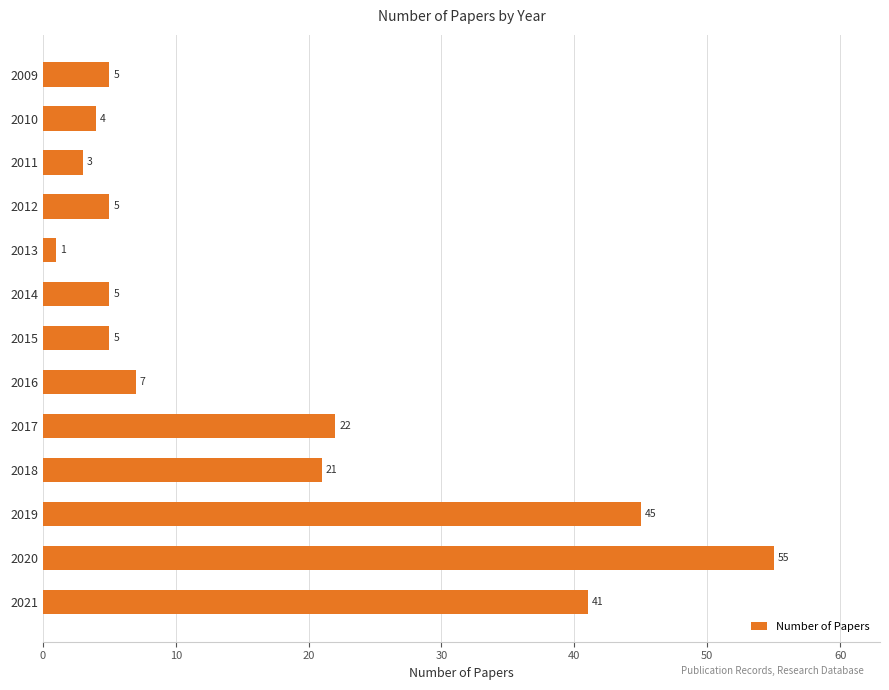

Where is the data nearest to the value 28?

2017